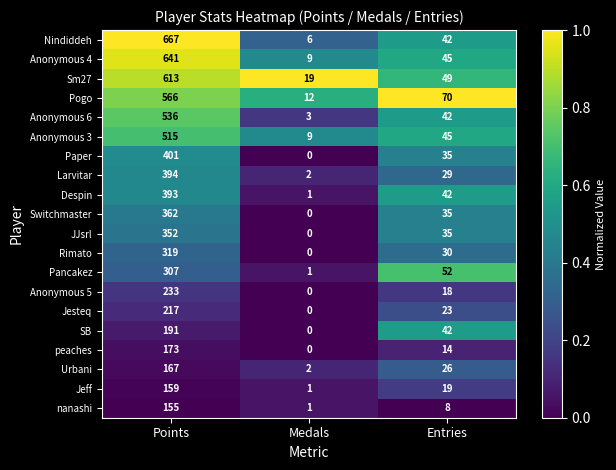

Where does the Nindiddeh series first go above 42?

Points